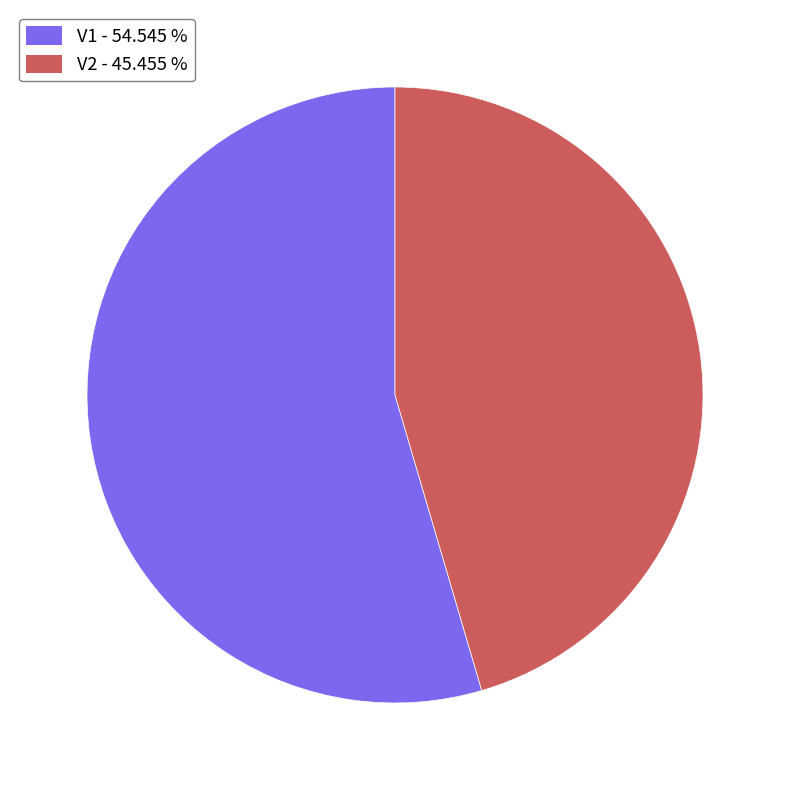

Approximately how many times larger is the value at V1 - 54.545 % compared to V2 - 45.455 %?

1.2